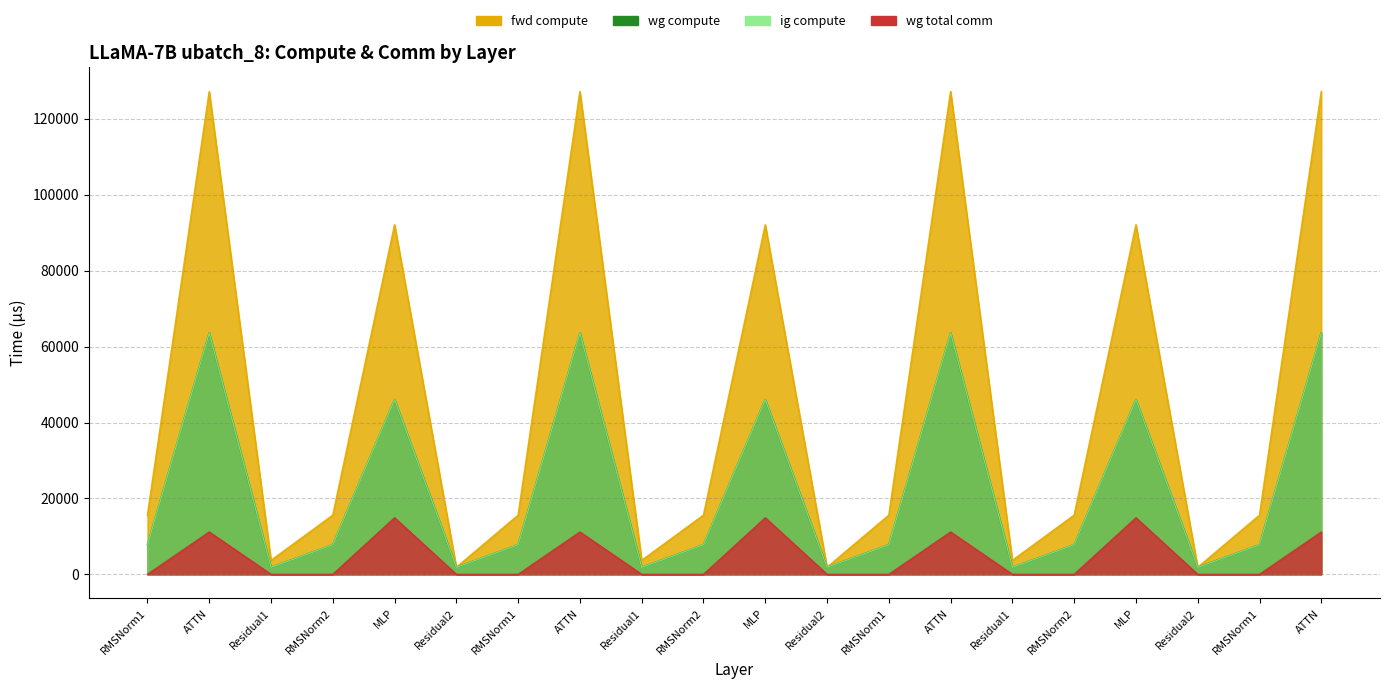

Is it true that wg compute equals 772.4 at Residual2?

False